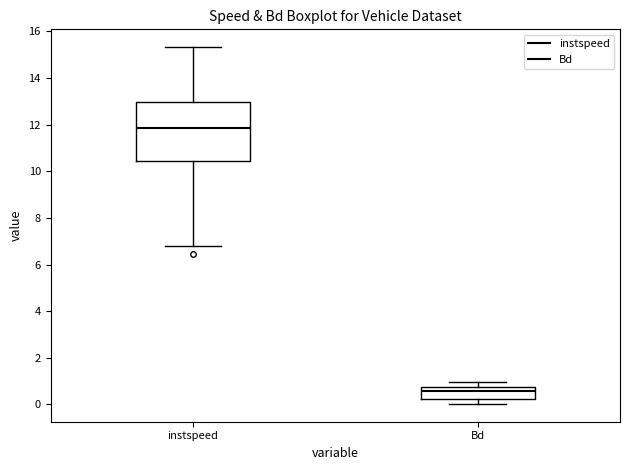

Which box is the tallest, from its lower edge to its upper edge?

instspeed